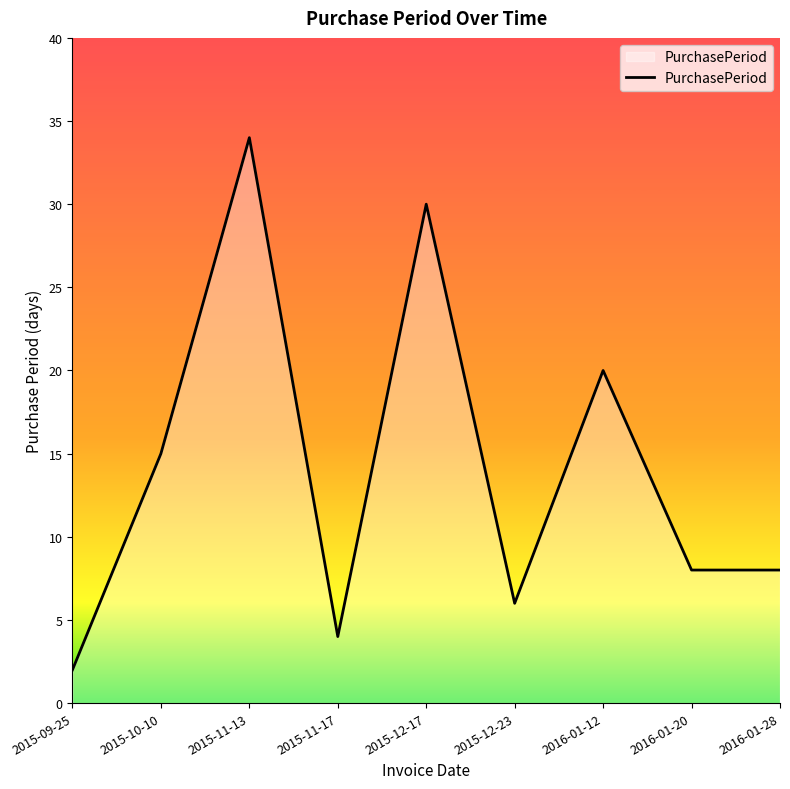

What is the minimum value shown in the chart?

2